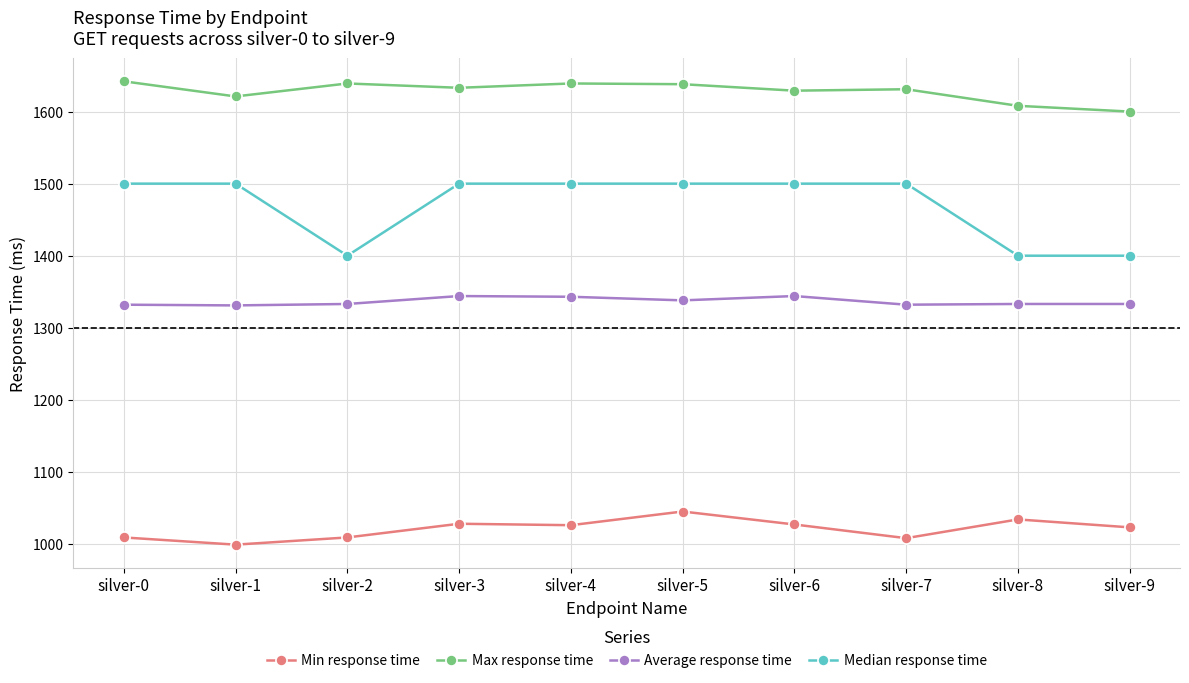

True or false: Median response time and Max response time intersect in this chart.

False